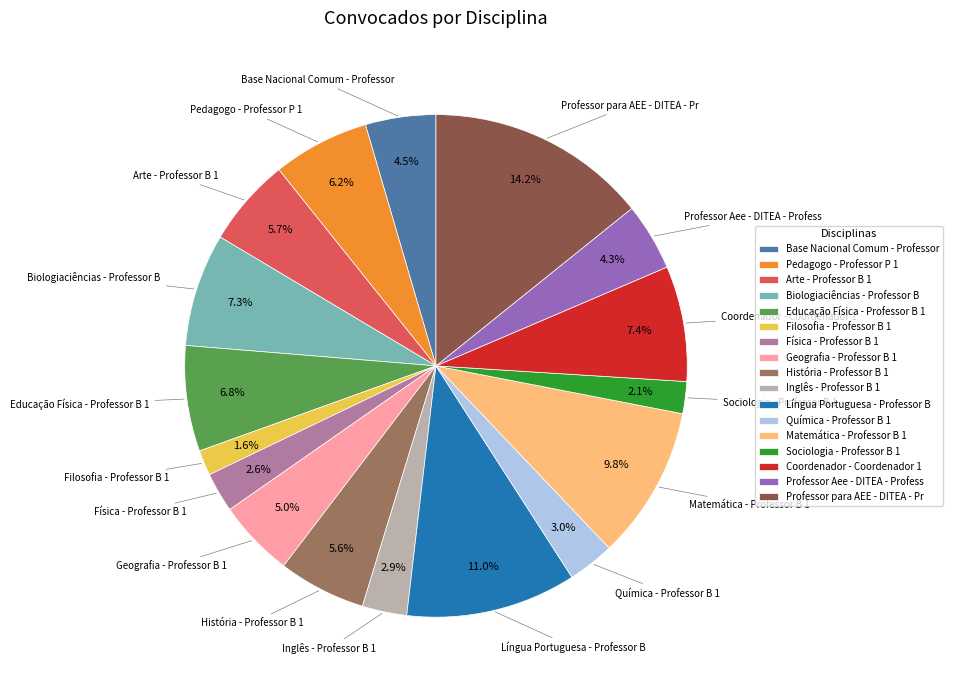

To the nearest percent, what is the difference between the Arte - Professor B 1 and Educação Física - Professor B 1 slice percentages?

1%